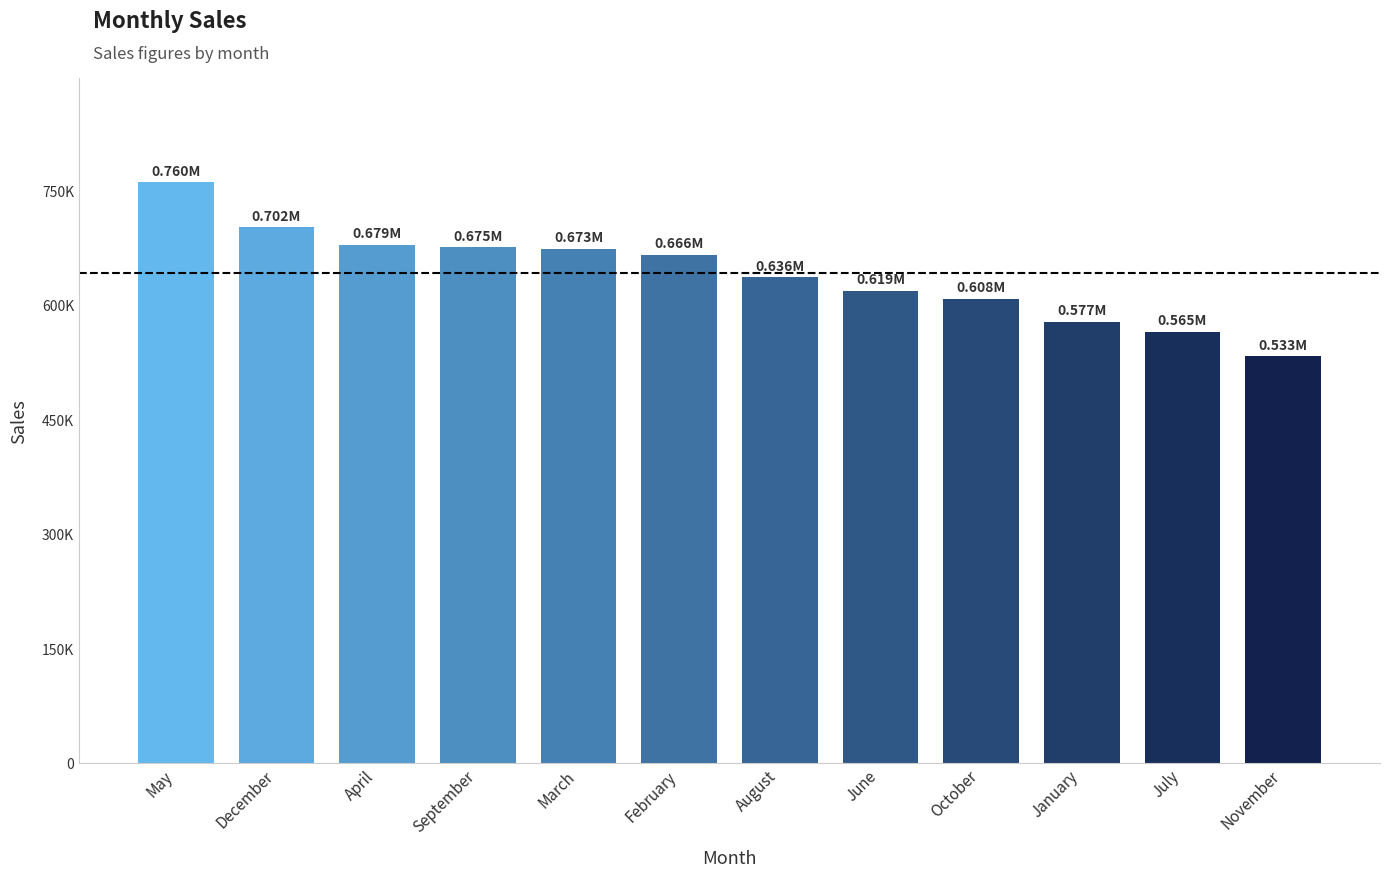

Are the bars horizontal?

No